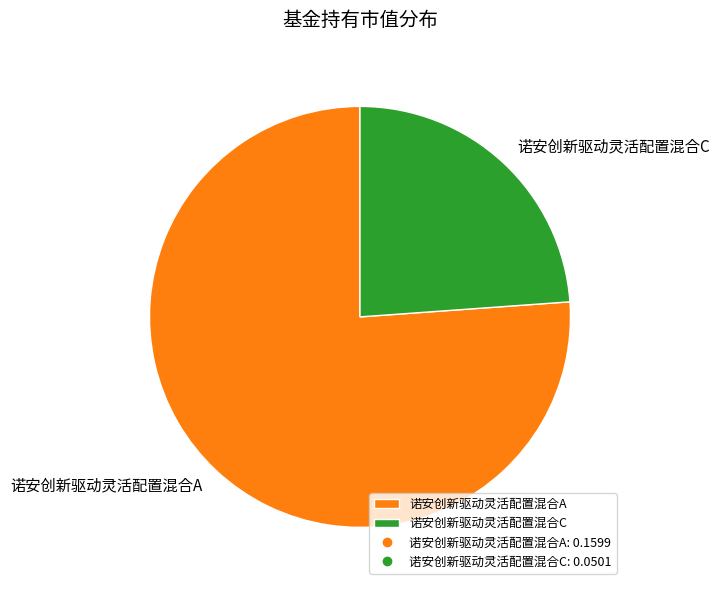

Do 诺安创新驱动灵活配置混合C and 诺安创新驱动灵活配置混合A together represent more than half of the pie?

Yes